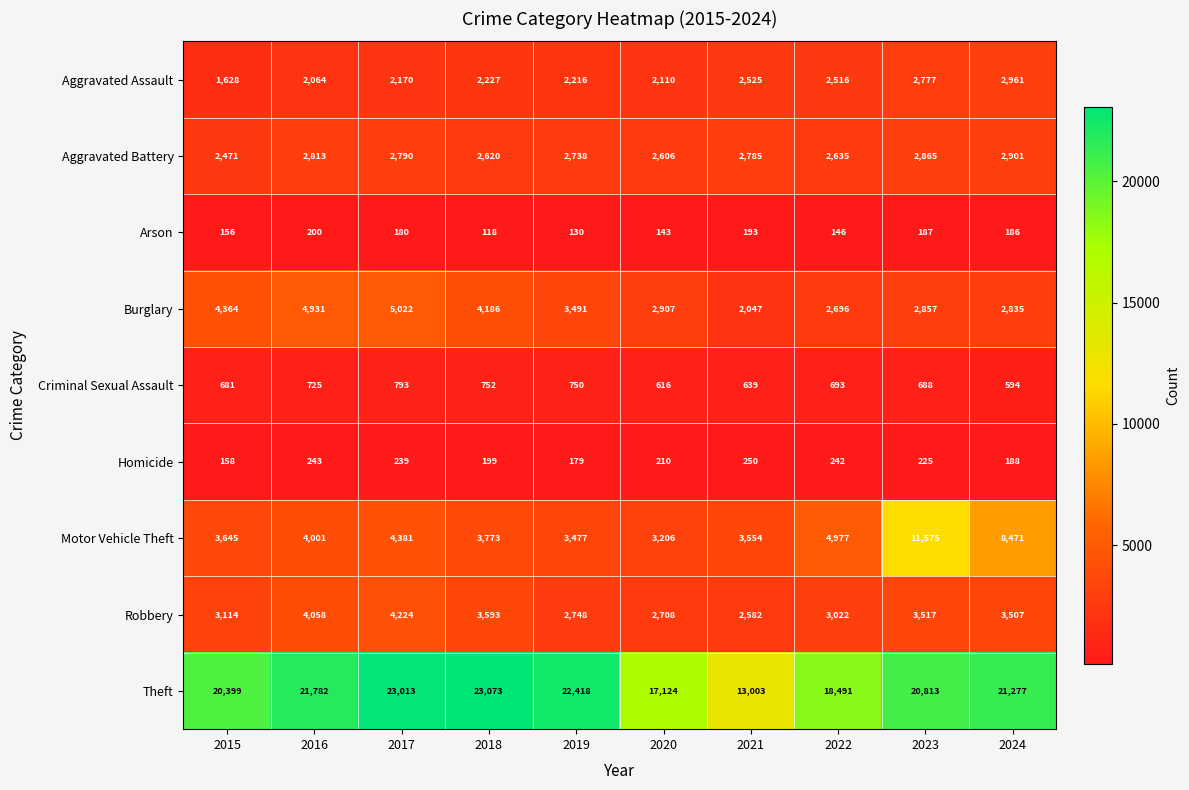

Where is Burglary nearest to the value 3534?

2019